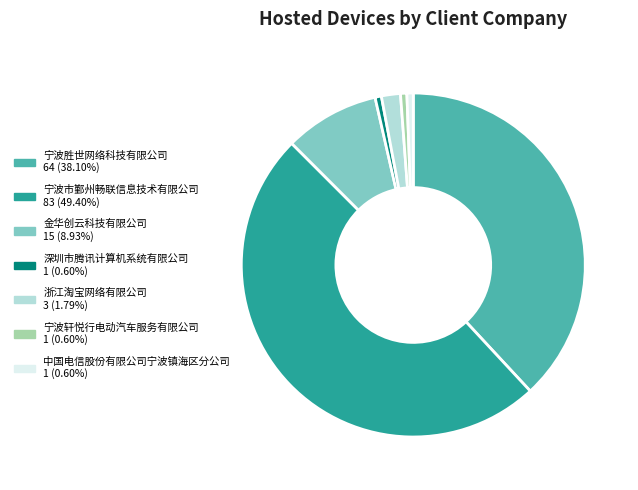

Is 金华创云科技有限公司 the majority of the pie?

No